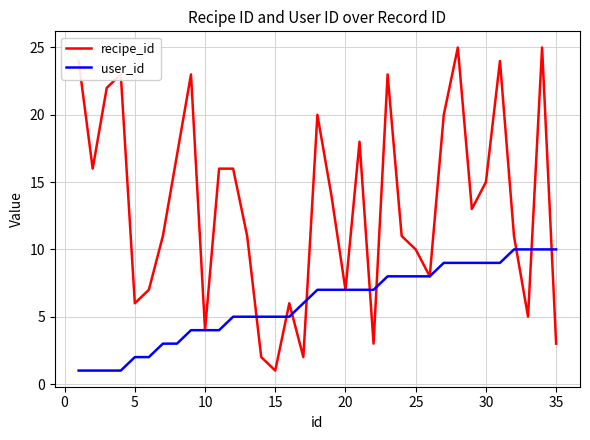

Which series has the largest total across all categories?

recipe_id